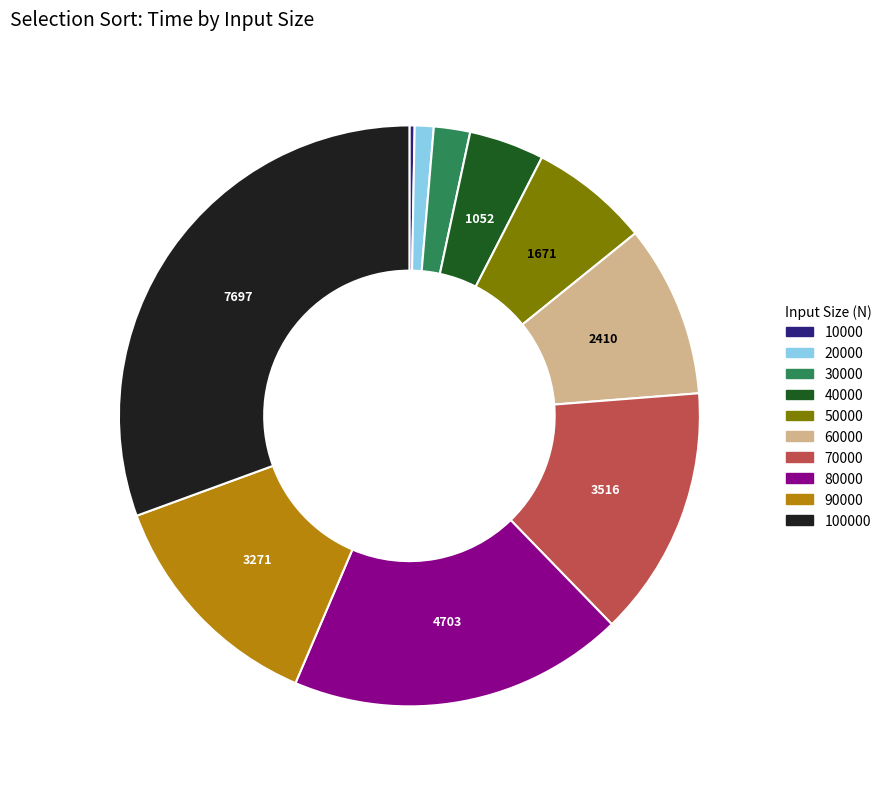

Is there any slice that represents more than half of the pie?

No